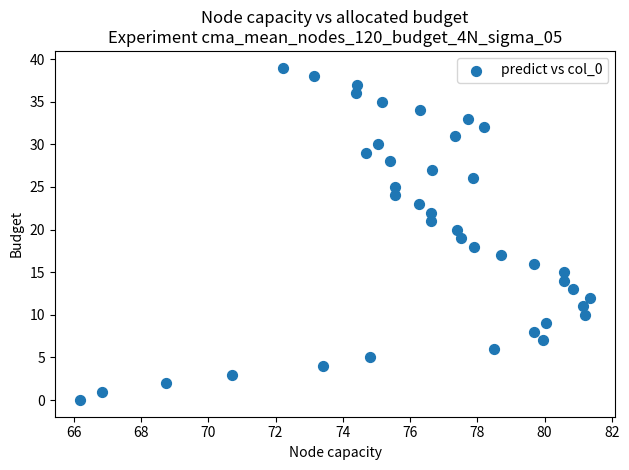

What is the range of Y values (max minus min)?

39